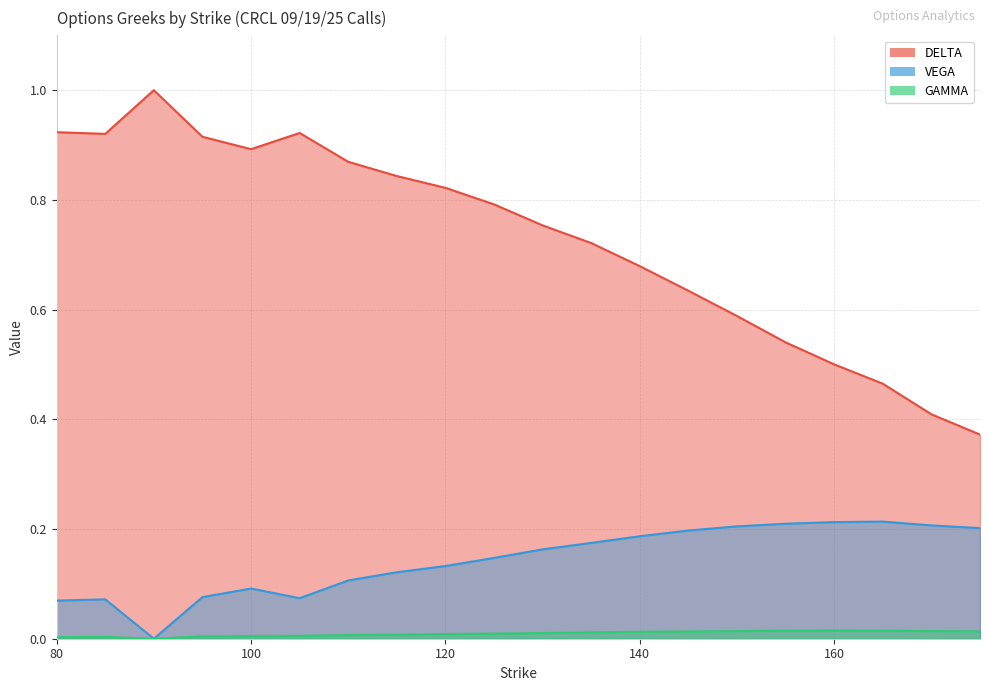

Is it true that VEGA equals 0.0 at 110?

False